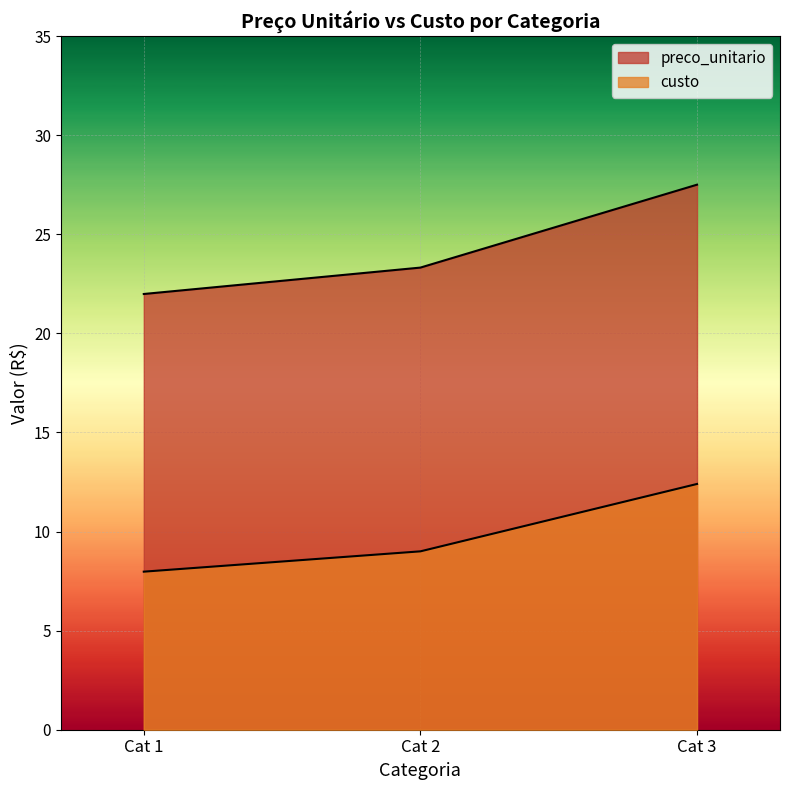

How many distinct data groups are displayed?

2